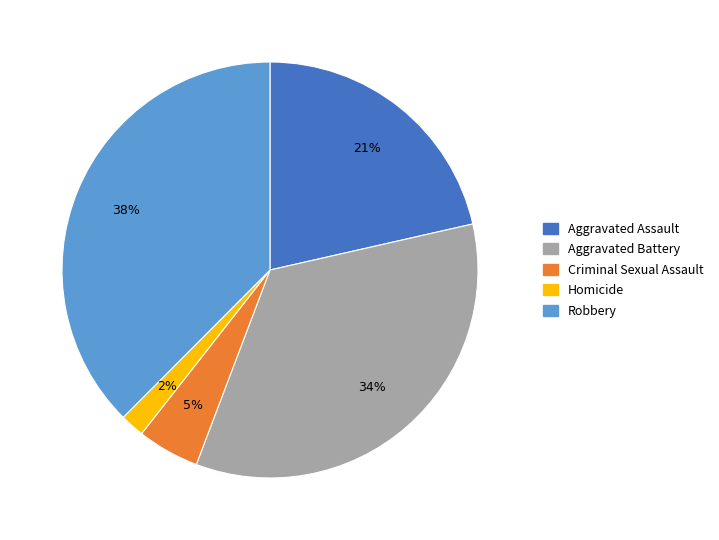

Is there a majority slice in this chart?

No